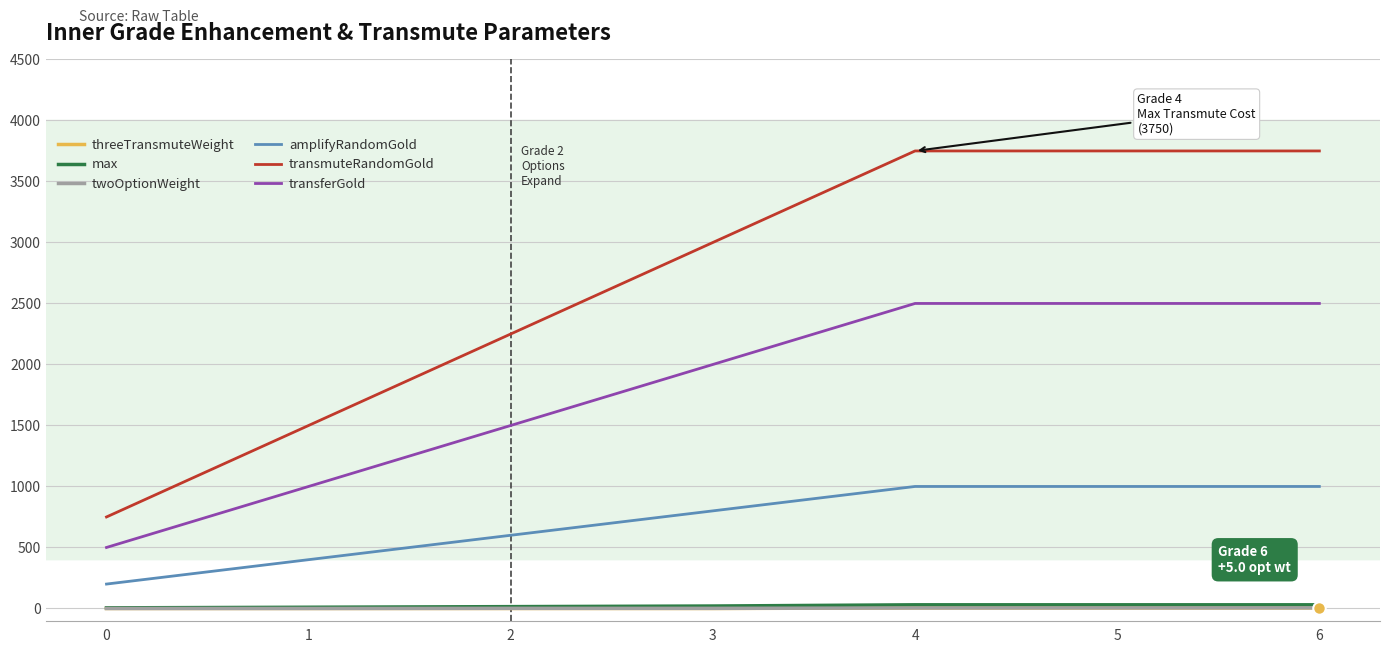

Which series has the largest total across all categories?

transmuteRandomGold